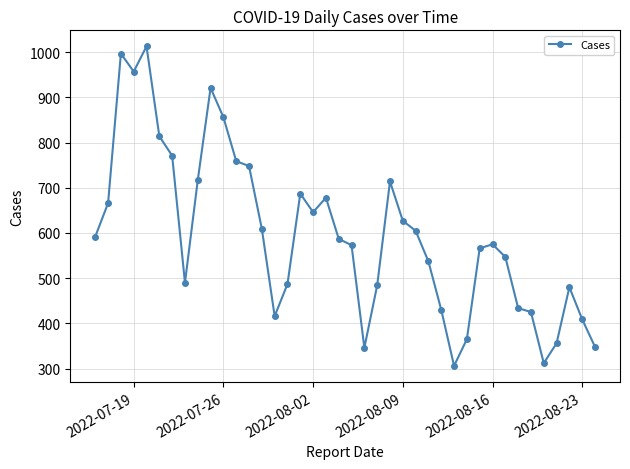

What is the value of the 36th point from the left?

312